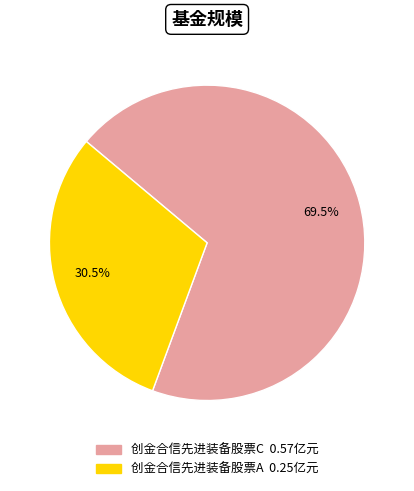

Which category has the smallest portion of the pie?

创金合信先进装备股票A